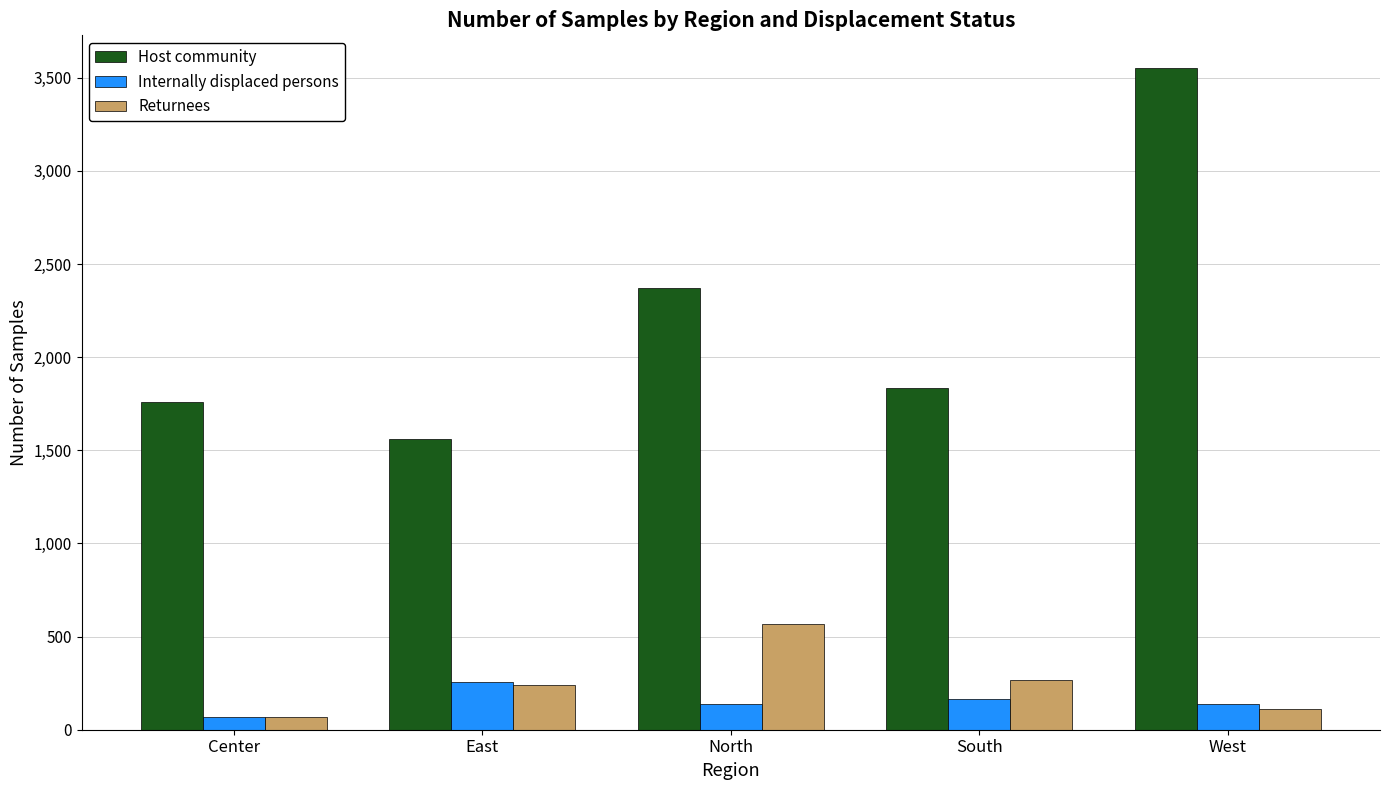

At how many categories does at least one series exceed 1389?

5